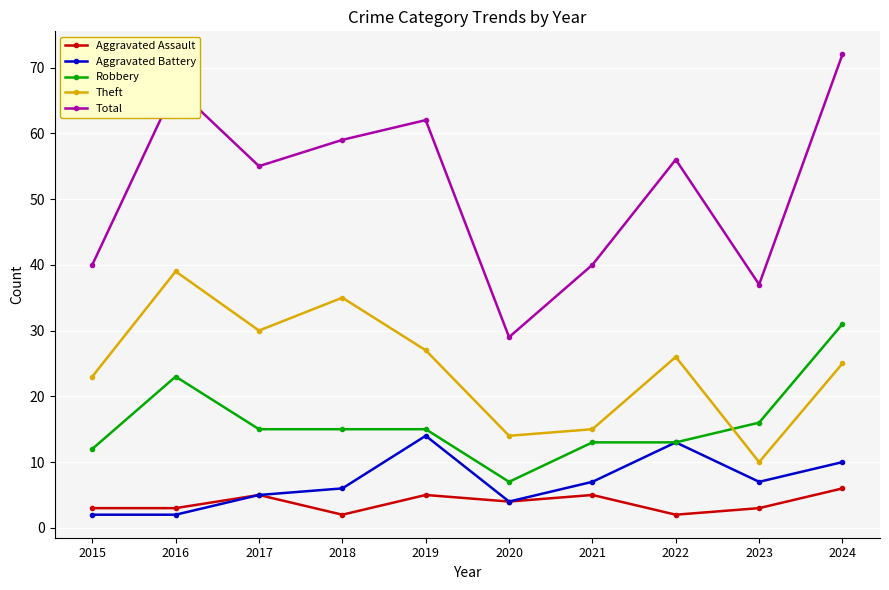

What is the minimum value shown in the chart?

2